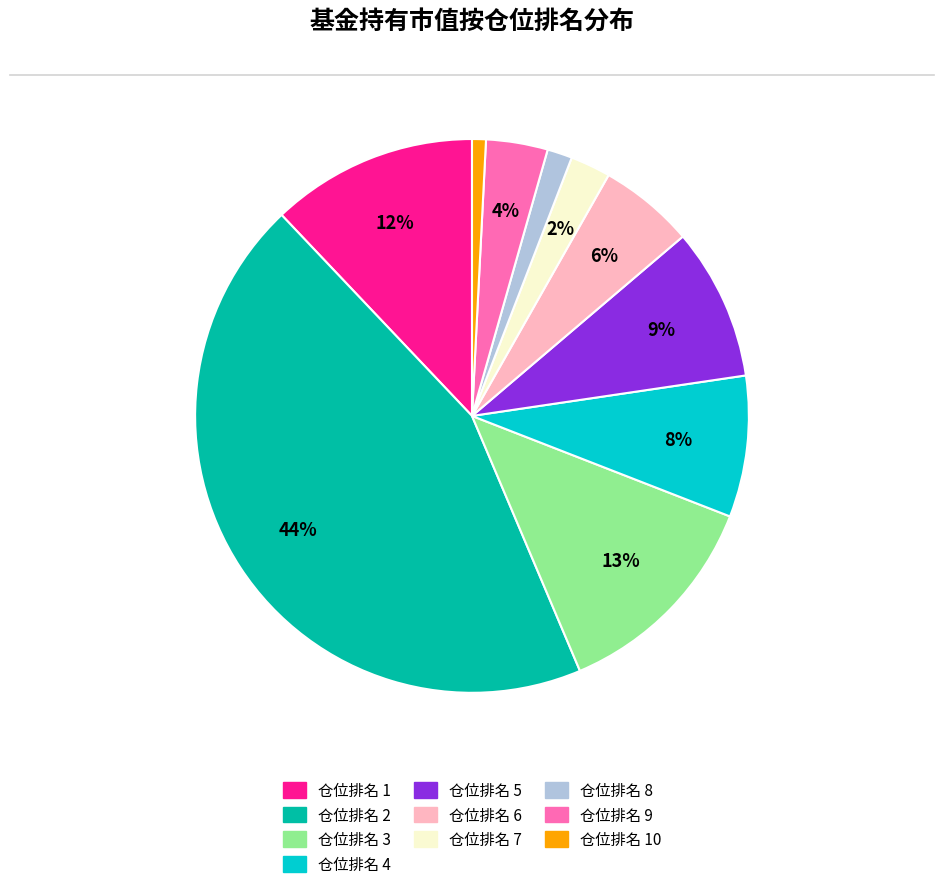

Is there any slice that represents more than half of the pie?

No